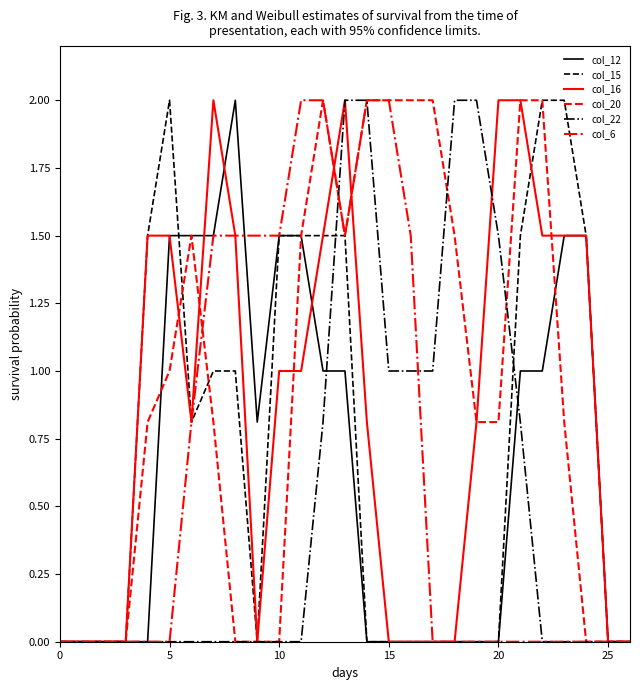

In col_20, how many points are lower than both neighbors (excluding endpoints)?

1